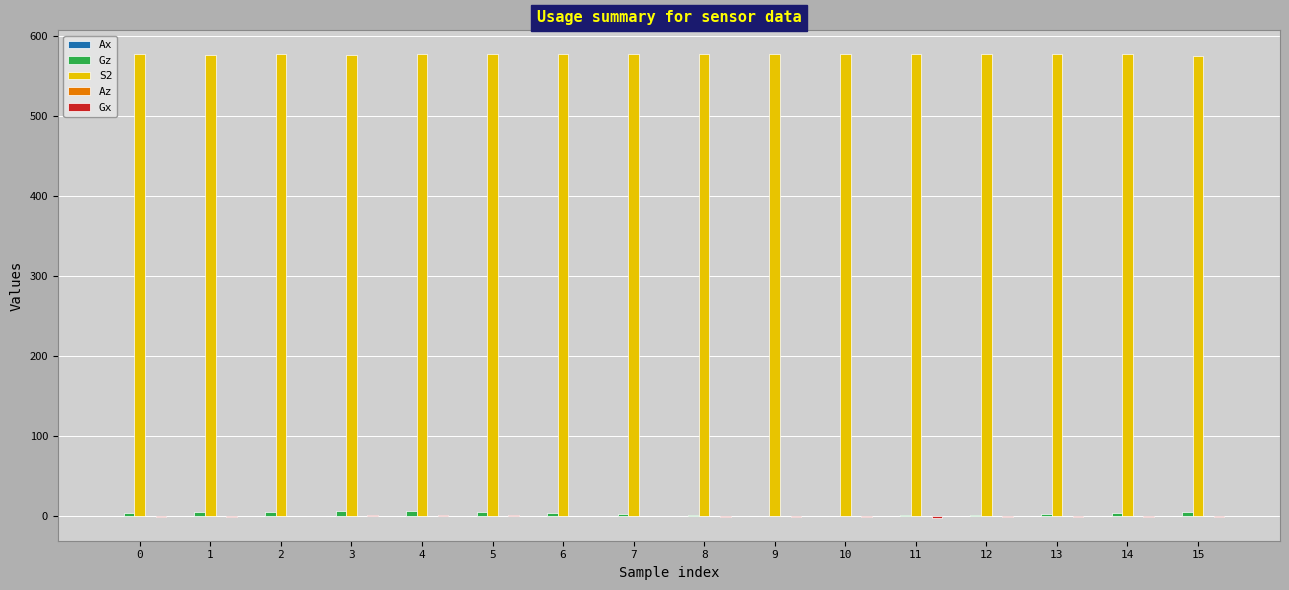

Reading left to right, what are all the values shown in this chart?

Ax: 0=-0.2	1=-0.2	2=-0.2	3=-0.2	4=-0.2	5=-0.2	6=-0.2	7=-0.2	8=-0.2	9=-0.2	10=-0.2	11=-0.2	12=-0.2	13=-0.2	14=-0.2	15=-0.2
Gz: 0=3.4	1=4.5	2=4.5	3=5.6	4=5.6	5=4.5	6=3.4	7=2.2	8=1.1	9=0.0	10=0.0	11=1.1	12=1.1	13=2.2	14=3.4	15=4.5
S2: 0=577.0	1=576.0	2=578.0	3=576.0	4=577.0	5=578.0	6=578.0	7=577.0	8=578.0	9=578.0	10=577.0	11=578.0	12=578.0	13=577.0	14=577.0	15=575.0
Az: 0=-0.3	1=-0.3	2=-0.3	3=-0.3	4=-0.3	5=-0.3	6=-0.3	7=-0.3	8=-0.3	9=-0.3	10=-0.3	11=-0.3	12=-0.3	13=-0.3	14=-0.3	15=-0.3
Gx: 0=-1.1	1=-1.1	2=0.0	3=1.1	4=1.1	5=1.1	6=0.0	7=0.0	8=-1.1	9=-1.1	10=-1.1	11=-2.2	12=-1.1	13=-1.1	14=-1.1	15=-1.1